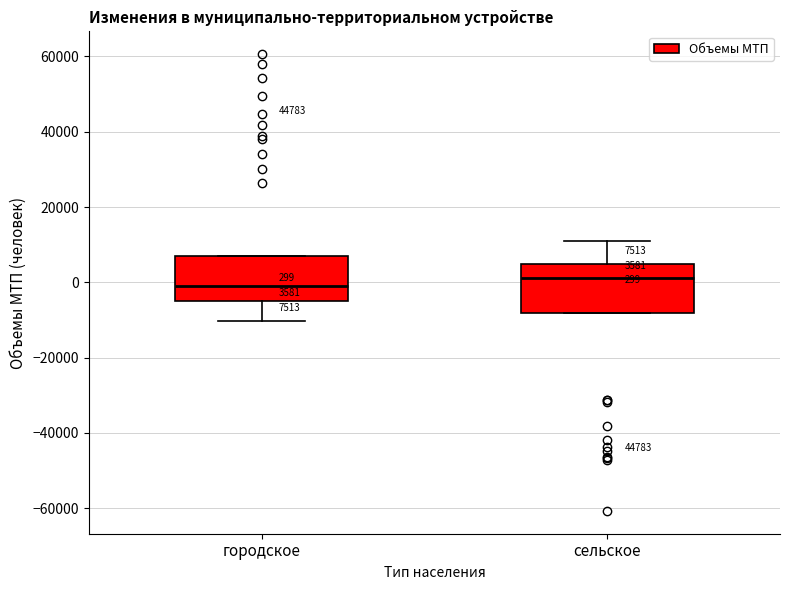

Which box has the lowest median line?

городское